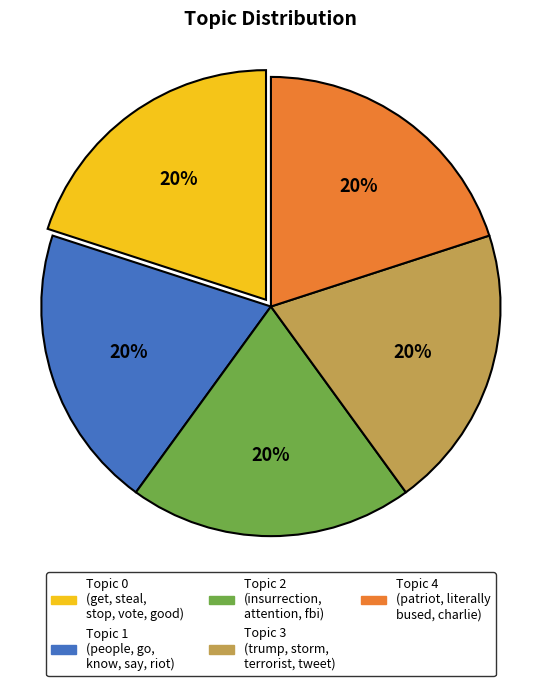

Is there a majority slice in this chart?

No